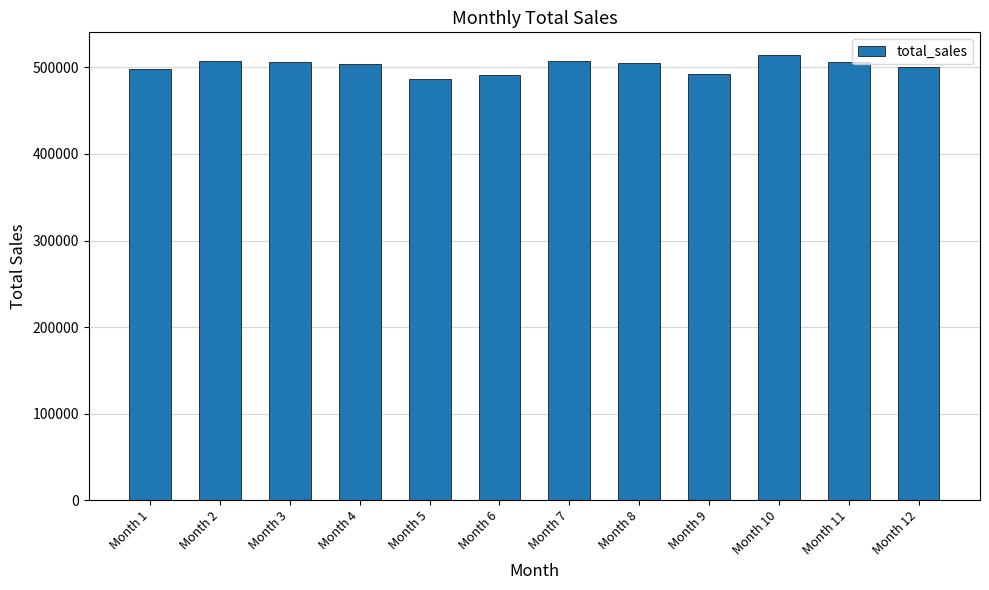

The value at Month 5 is 780126. True or false?

False